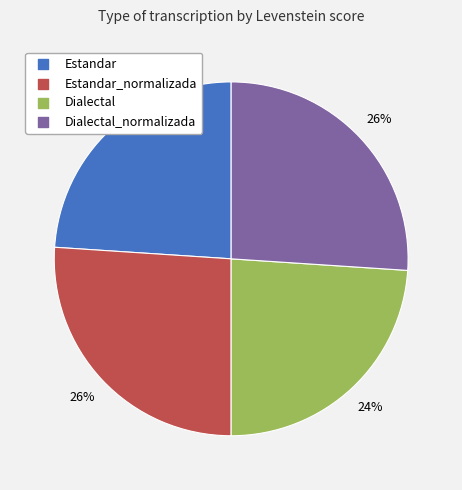

How many slices are in this pie chart?

4